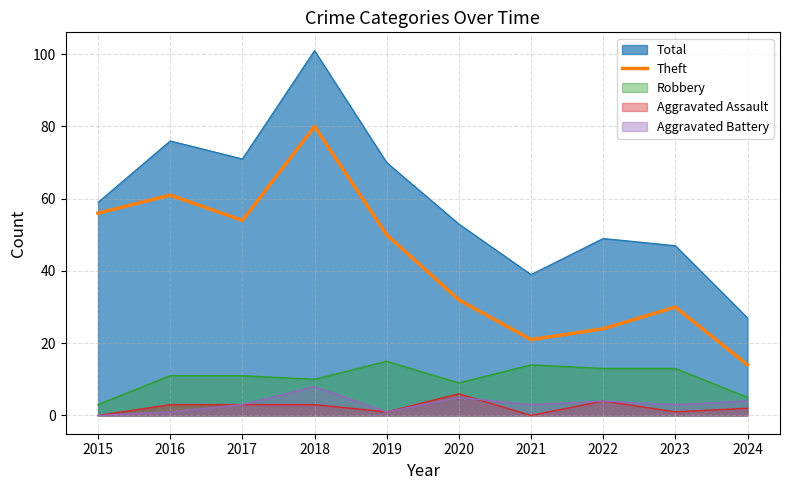

The Robbery series shows 11 at 2017. True or false?

True